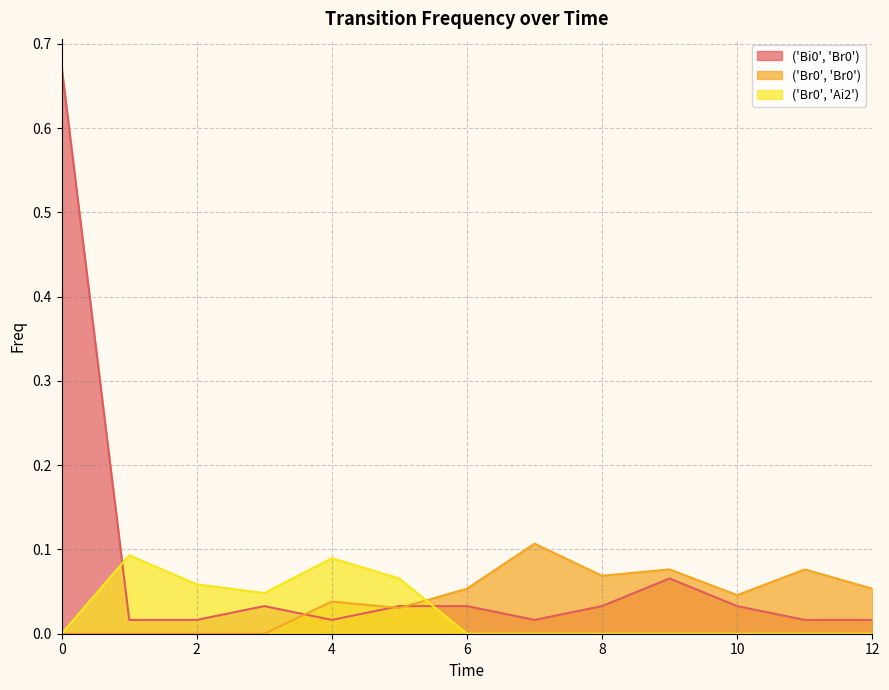

How many interior local valleys does the ('Bi0', 'Br0') series have?

2